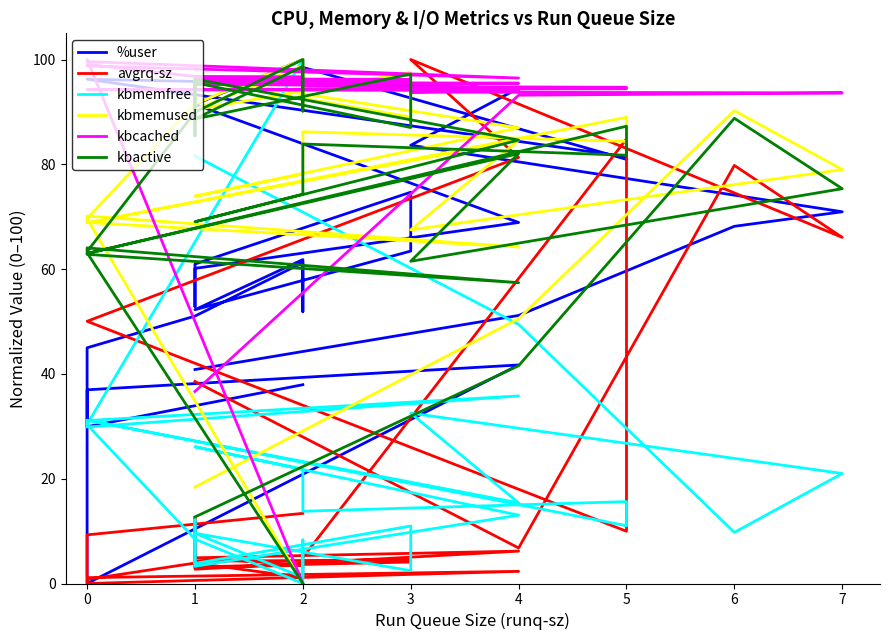

What are all the series names shown in the legend?

%user, avgrq-sz, kbmemfree, kbmemused, kbcached, kbactive